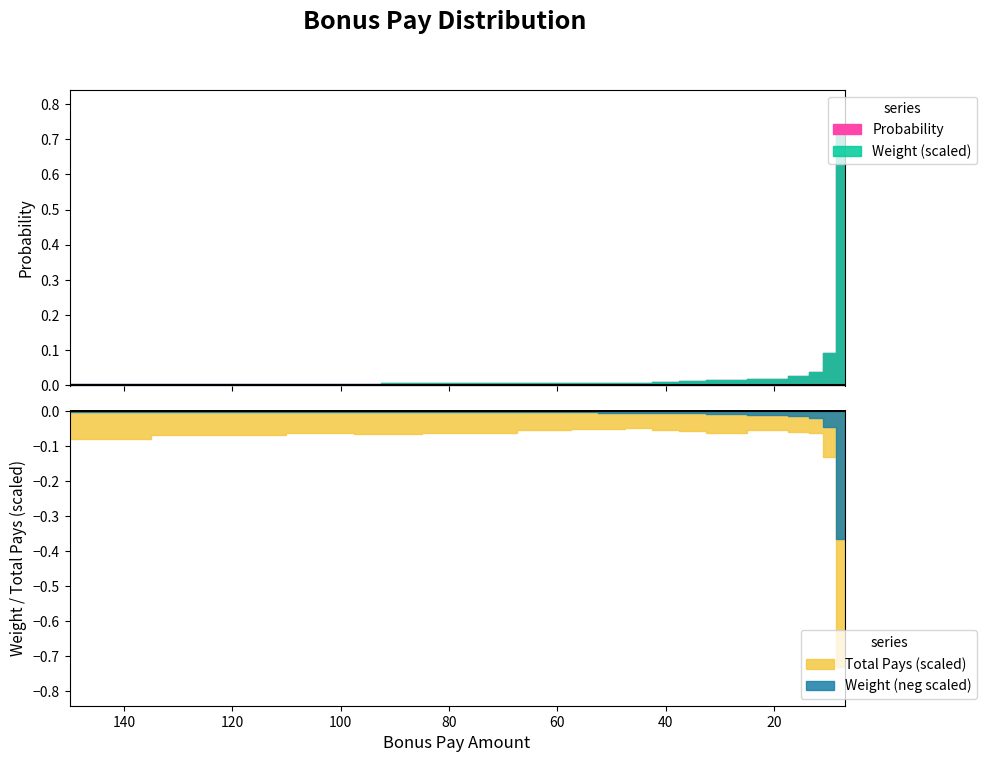

Which category has the highest value across all series?

7